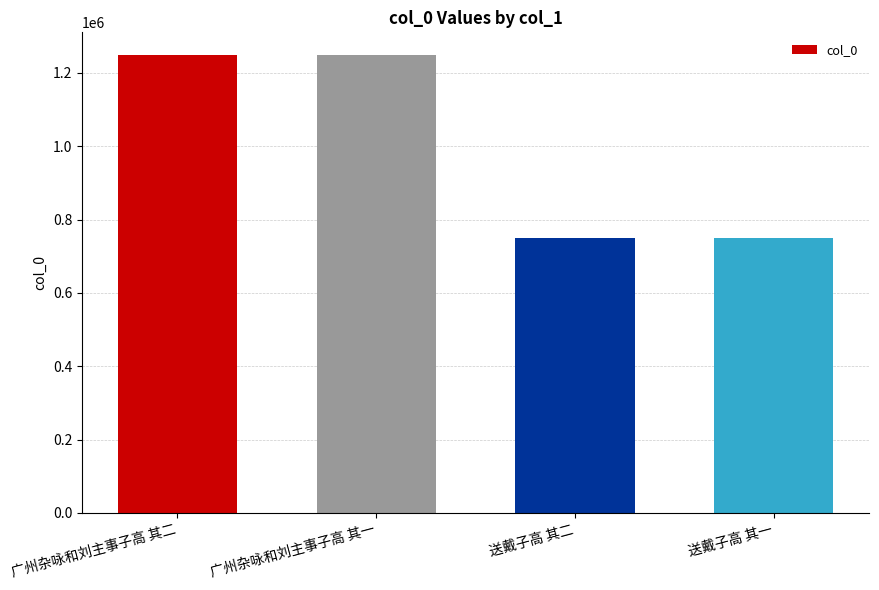

What position from the left is 广州杂咏和刘主事子高 其二?

1